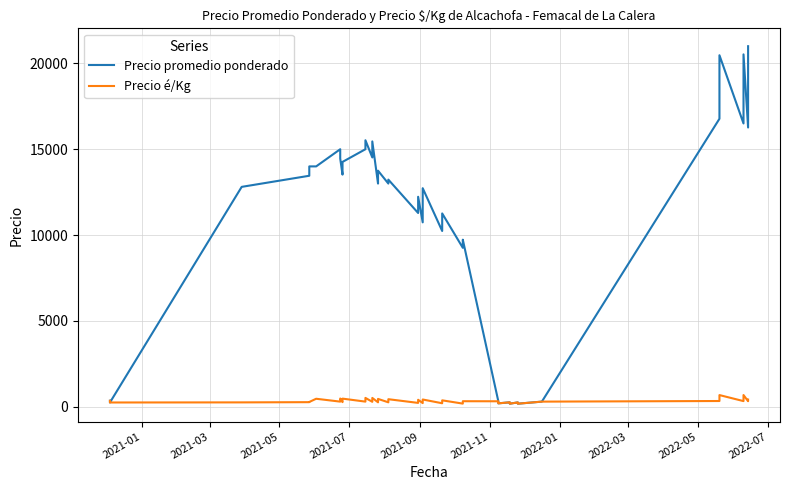

True or false: Precio é/Kg and Precio promedio ponderado intersect in this chart.

False